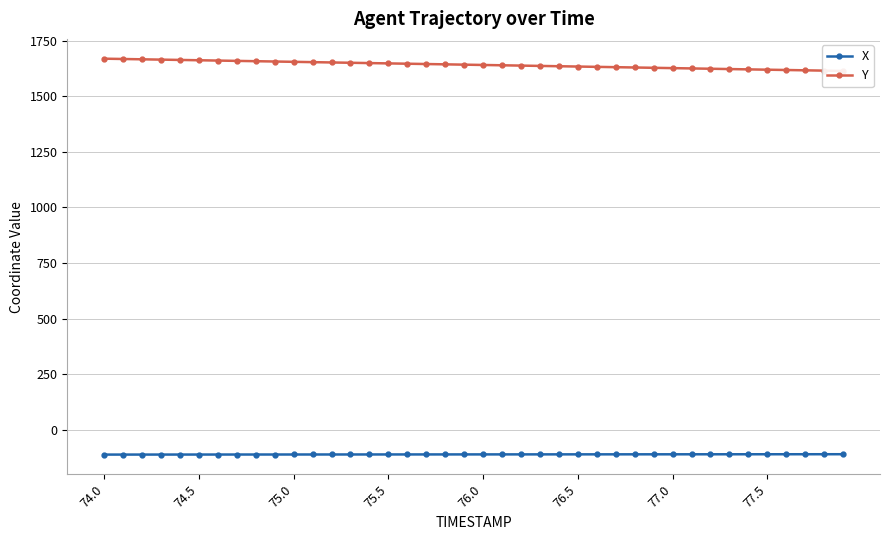

True or false: Y and X cross at least once.

False